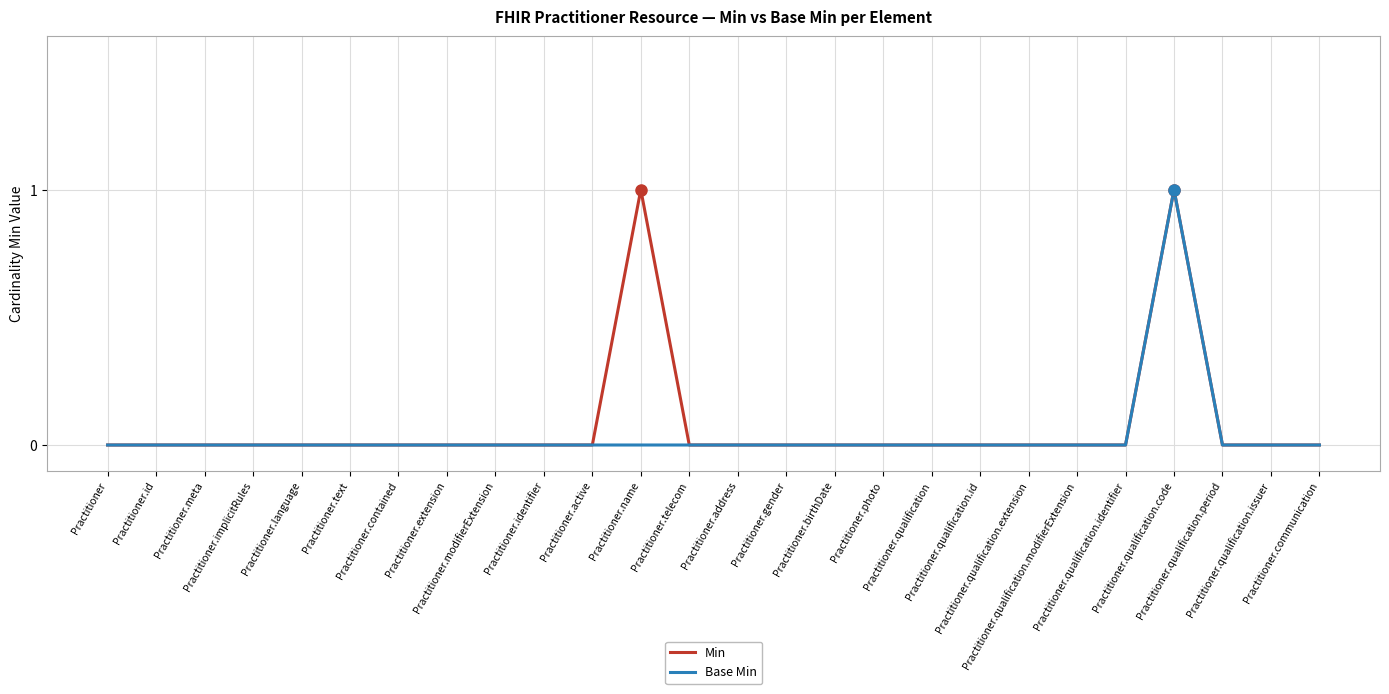

What are all the series names shown in the legend?

Min, Base Min